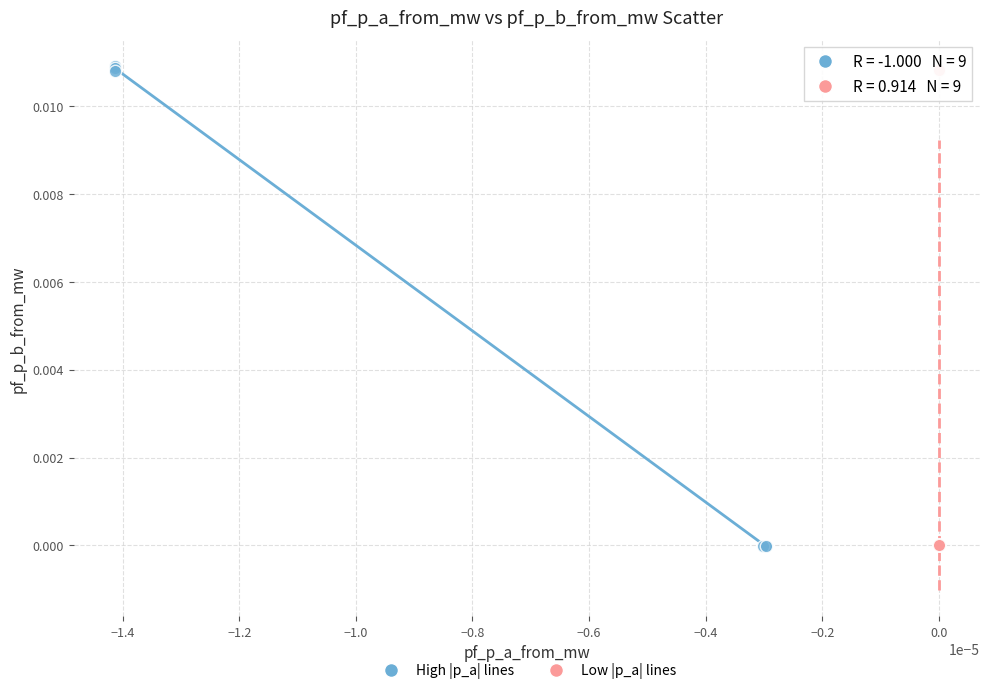

Which series has the widest spread of Y values?

High |p_a| lines